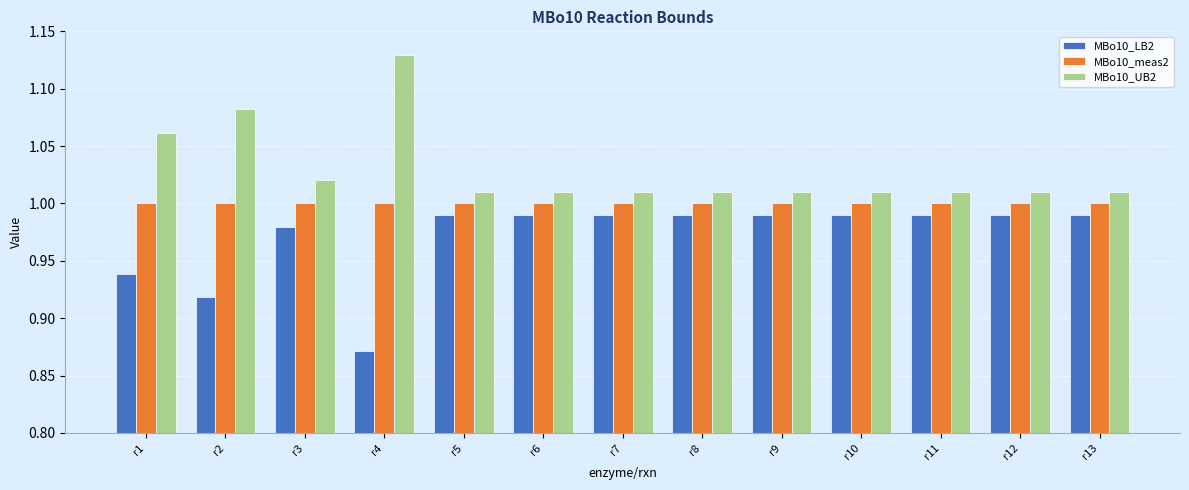

Which category has the highest value in the MBo10_UB2 series?

r4